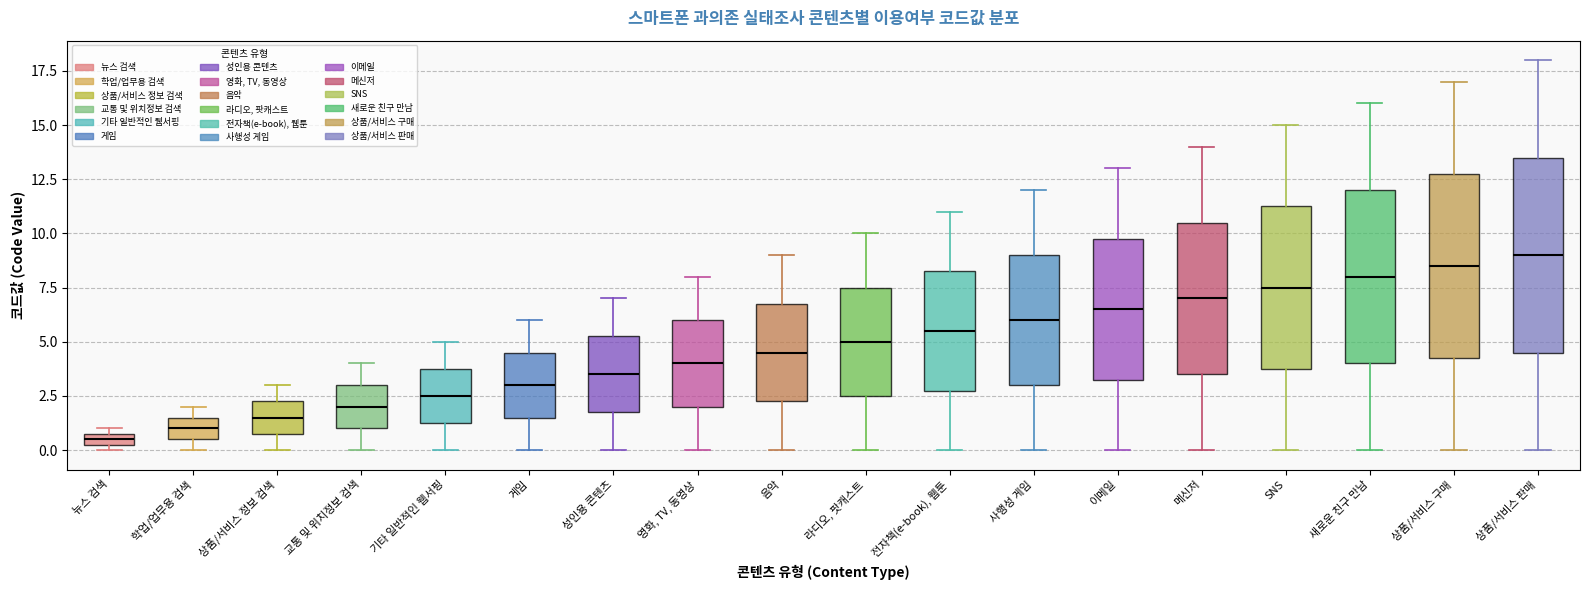

Comparing the boxes themselves (not the whiskers), which one is the tallest?

상품/서비스 판매